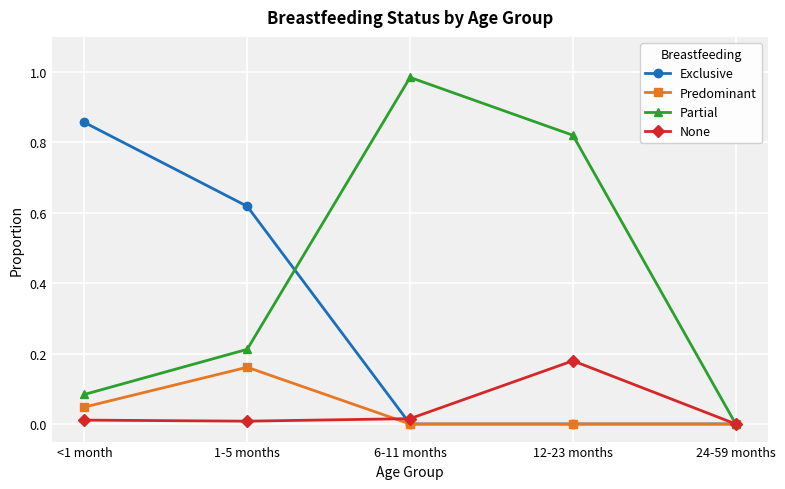

At <1 month, list the series in order from smallest to largest.

None, Predominant, Partial, Exclusive